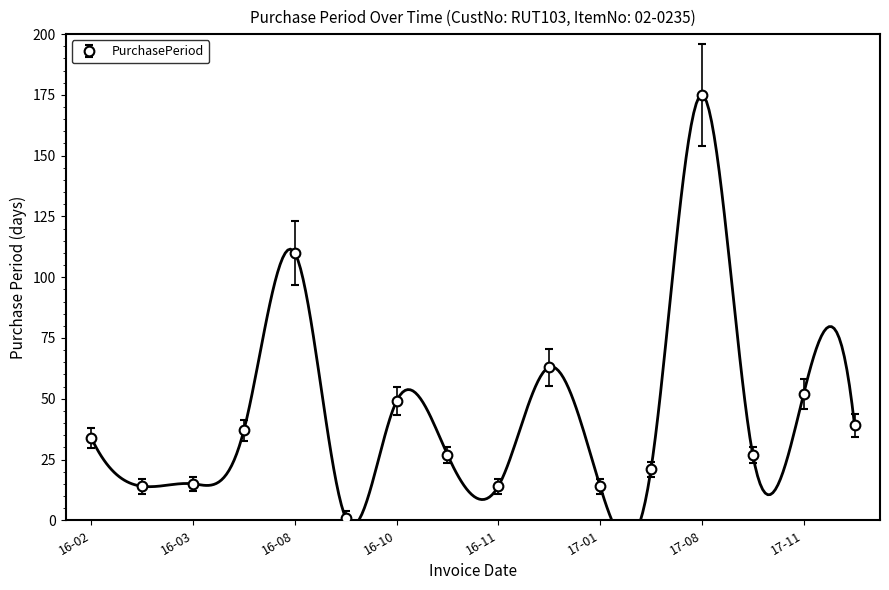

Does the chart have visible grid lines?

No